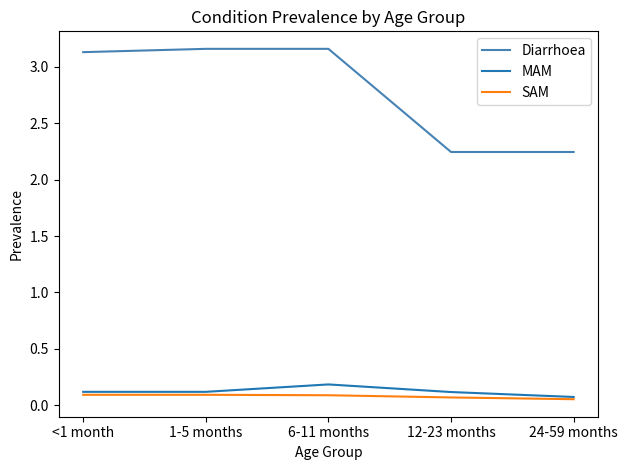

What position from the right is 6-11 months?

3